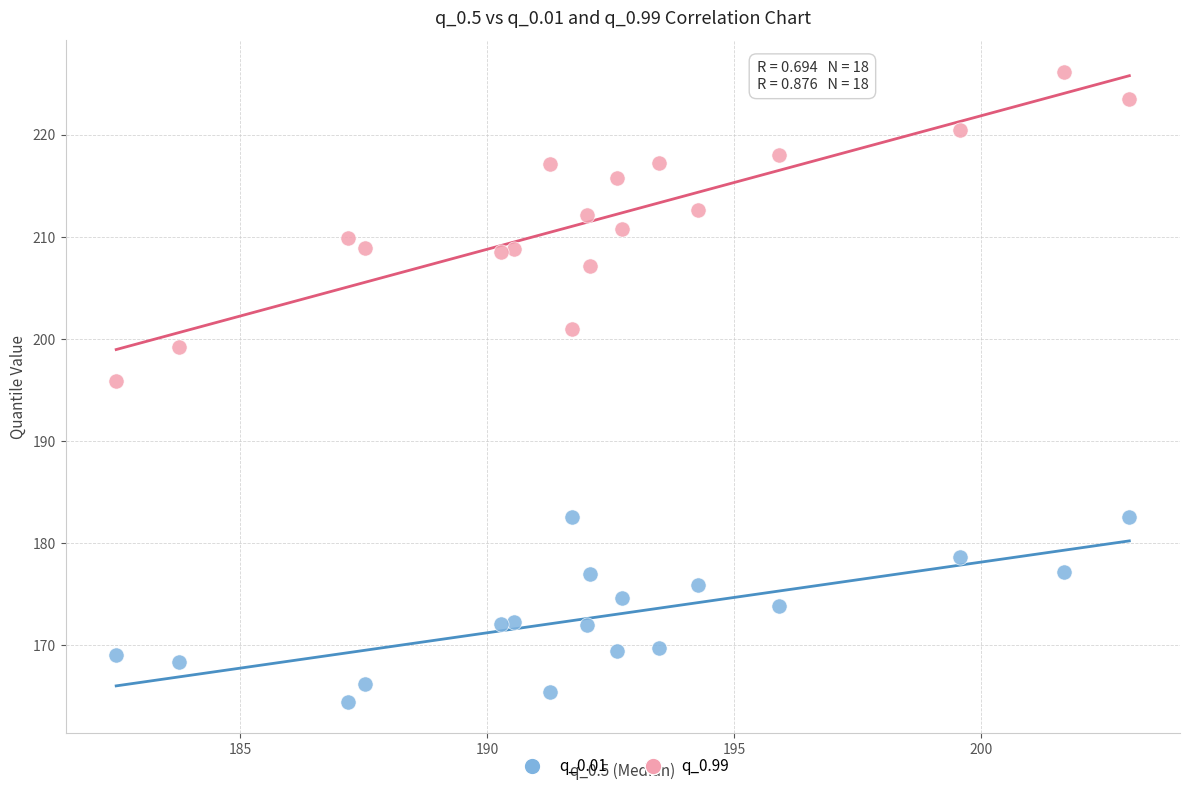

Across all data points, what is the range of Y values (max minus min)?

61.7